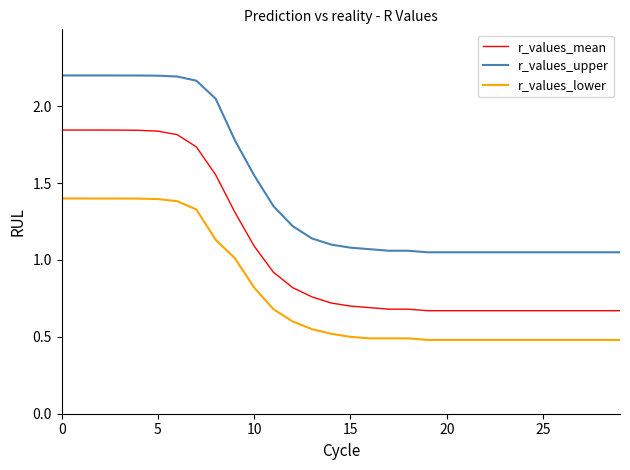

True or false: r_values_mean and r_values_lower cross at least once.

False